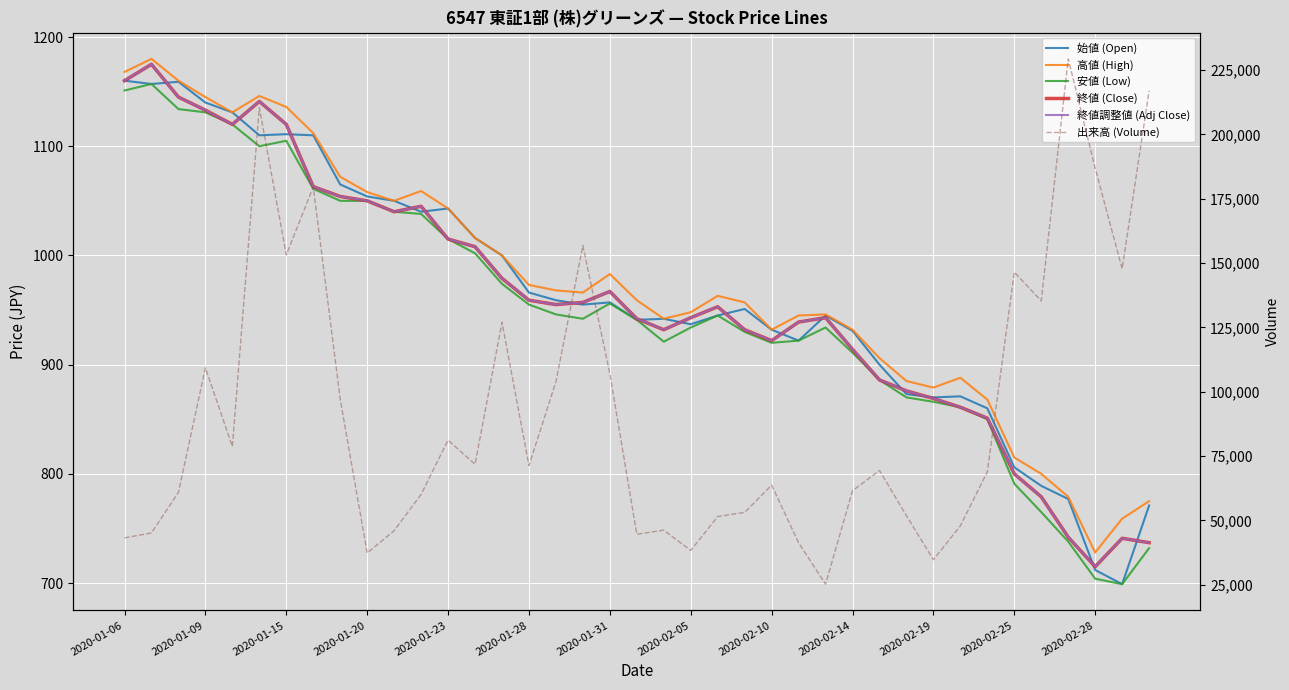

How many data points in 始値 (Open) are less than 951?

19